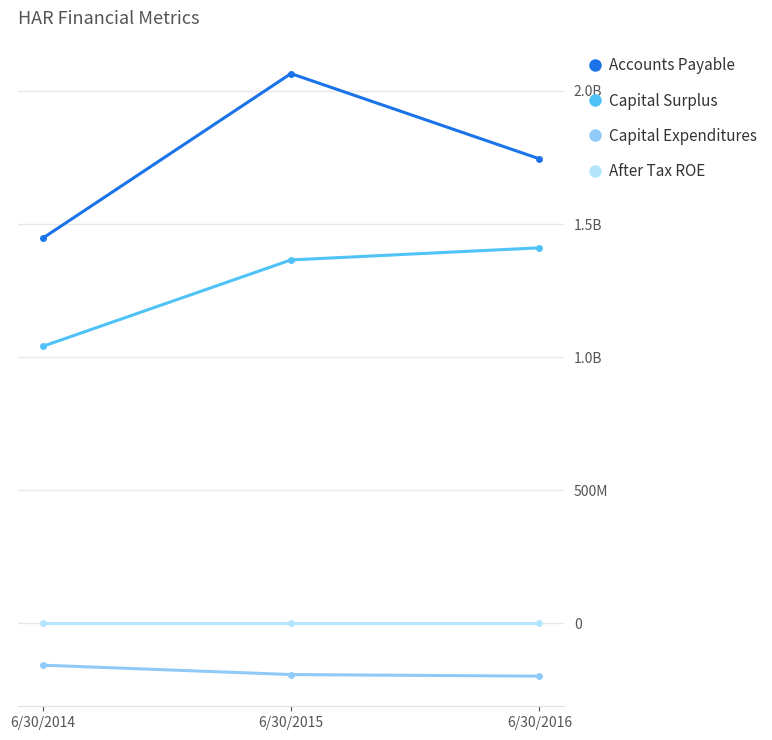

What is the sum of the Accounts Payable values at 6/30/2015 and 6/30/2016?

3810561000